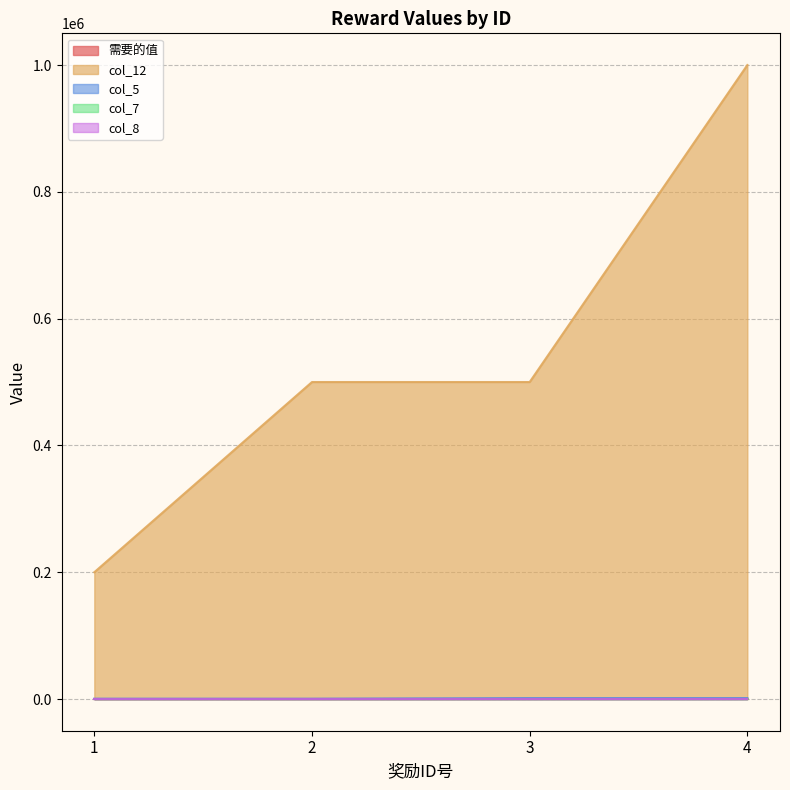

What is the sum of all col_7 values?

30